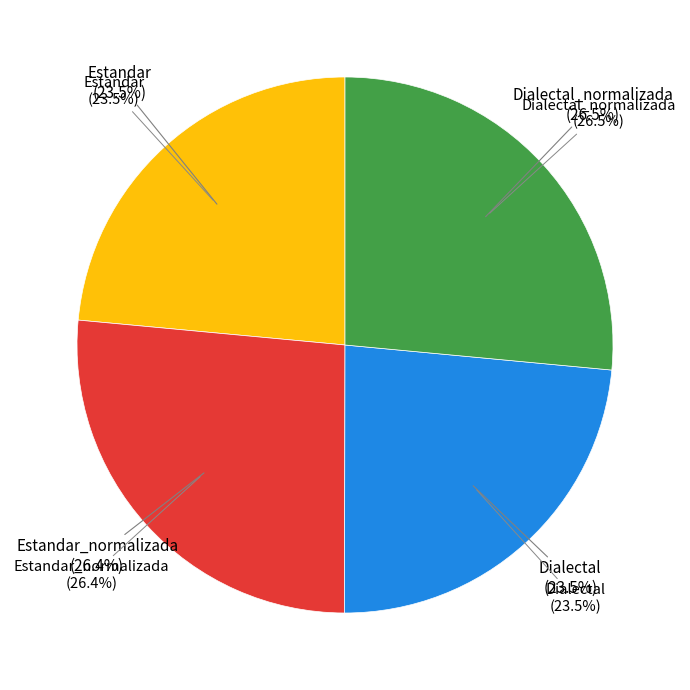

What percentage do Dialectal and Estandar together represent?

47.1%